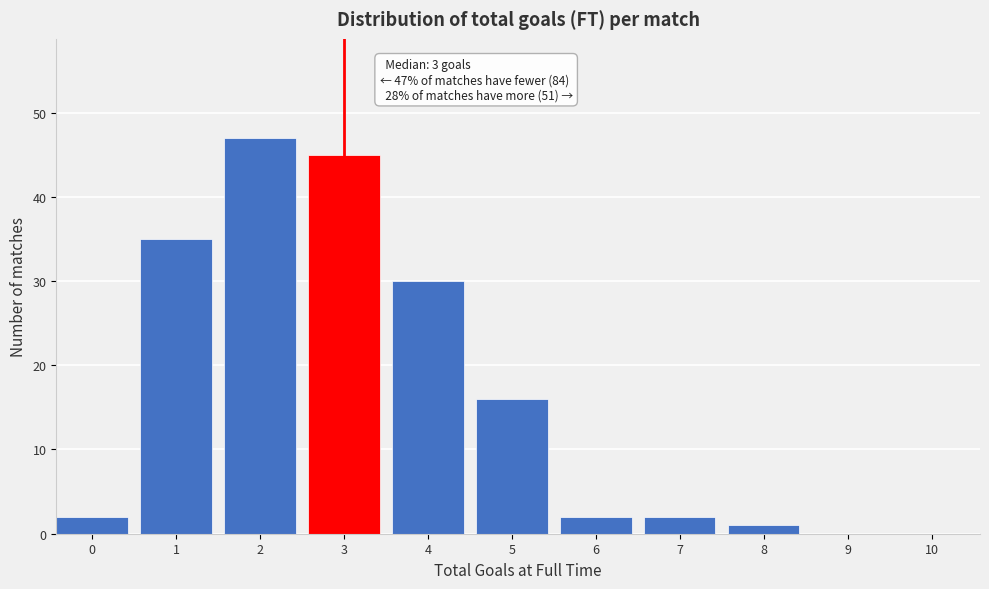

Reading left to right, what are all the values shown in this chart?

0=2	1=35	2=47	3=45	4=30	5=16	6=2	7=2	8=1	9=0	10=0